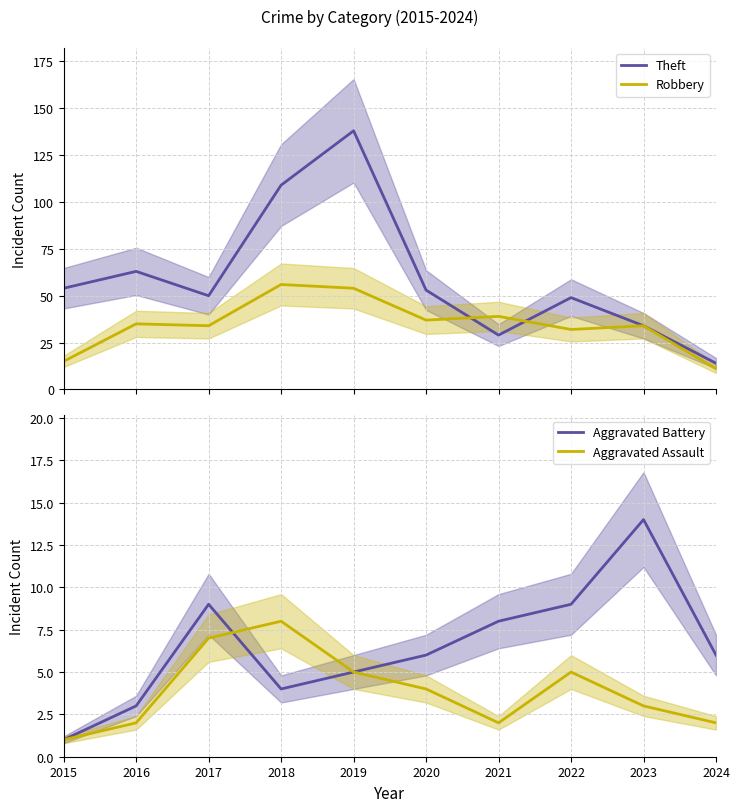

Which category has the lowest value in the Aggravated Battery series?

2015